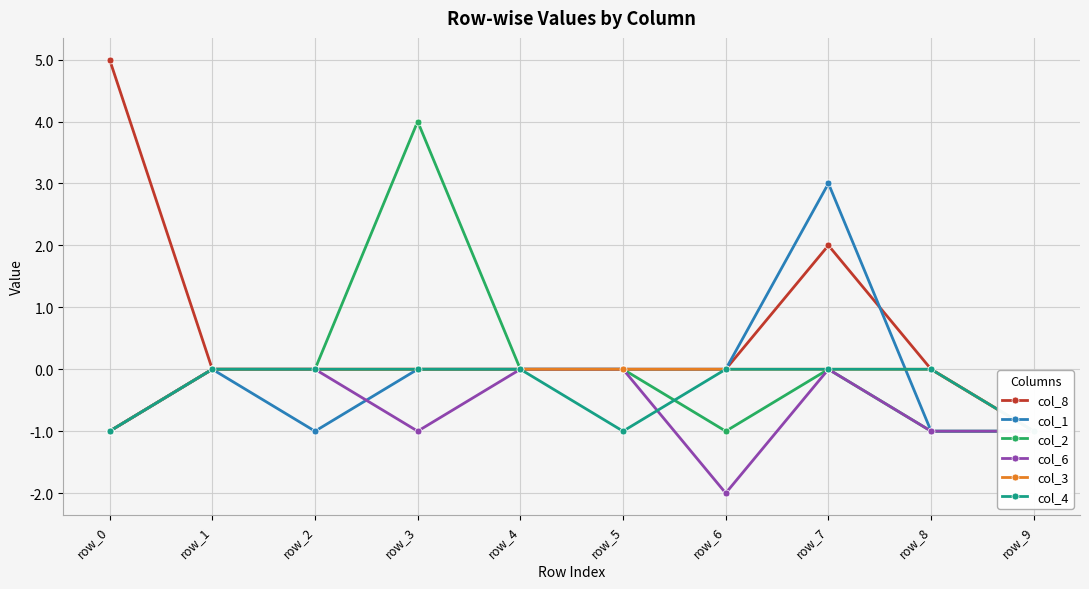

At which label does col_2 first exceed 0?

row_3